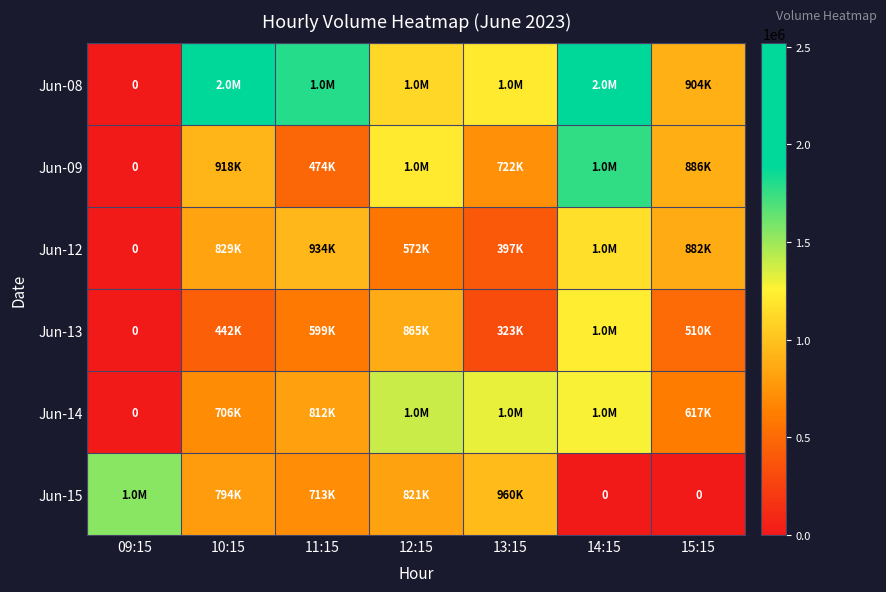

At which category is the sum across all series the highest?

14:15